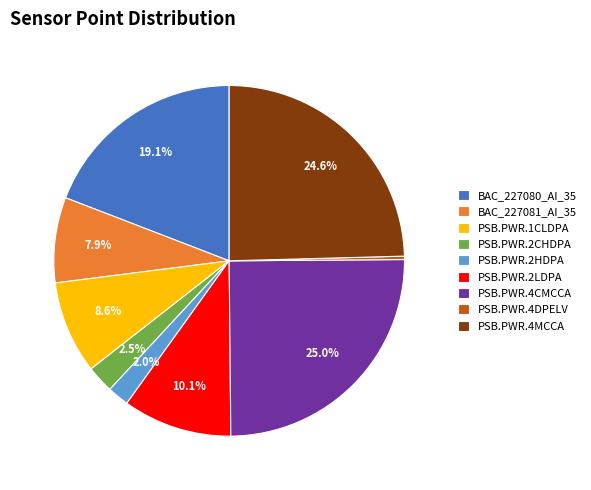

To the nearest percent, what percentage of the pie is BAC_227081_AI_35?

8%